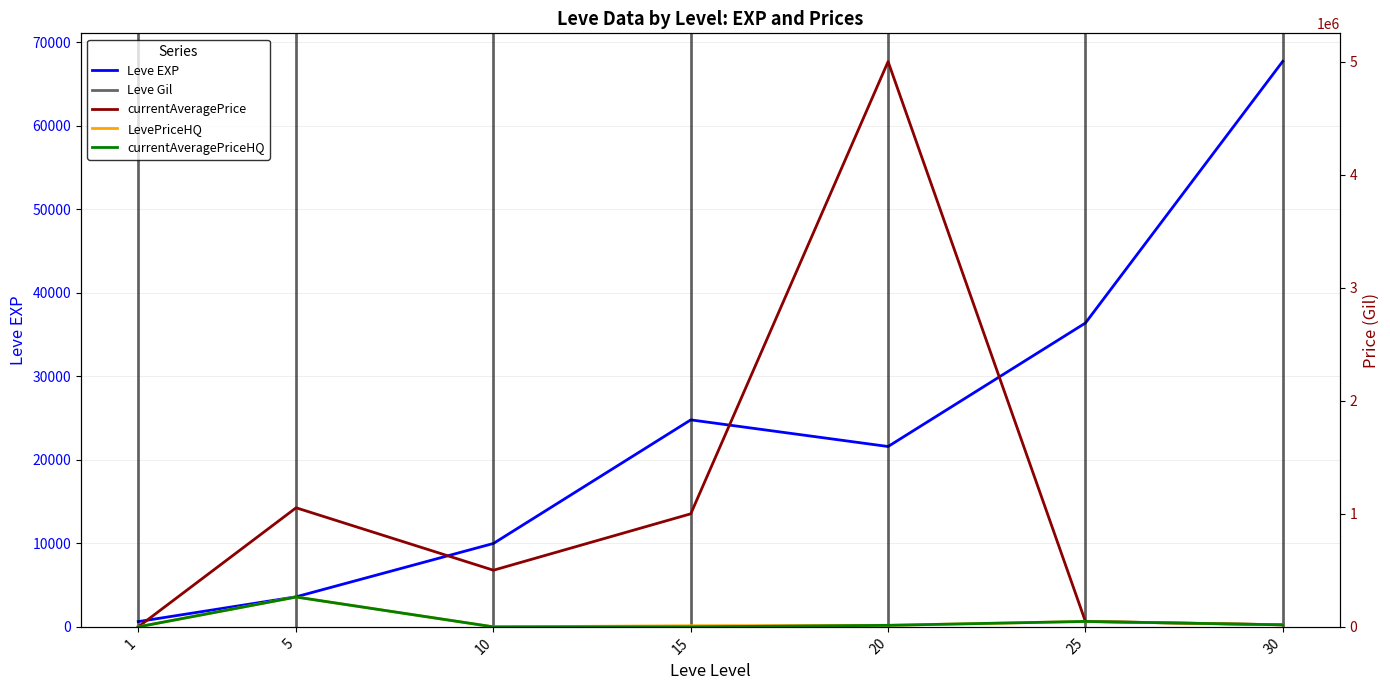

Reading left to right, what are all the values shown in this chart?

Leve EXP: 1=630.0	5=3600.0	10=9990.0	15=24790.0	20=21600.0	25=36390.0	30=67730.0
currentAveragePrice: 1=40.3	5=1053336.0	10=501017.3	15=1000001.0	20=5000000.0	25=48000.0	30=18065.2
LevePriceHQ: 1=40.8	5=264003.2	10=0.0	15=10000.0	20=13449.0	25=48000.0	30=18065.2
currentAveragePriceHQ: 1=40.8	5=264003.2	10=0.0	15=0.0	20=13449.0	25=48000.0	30=18065.2